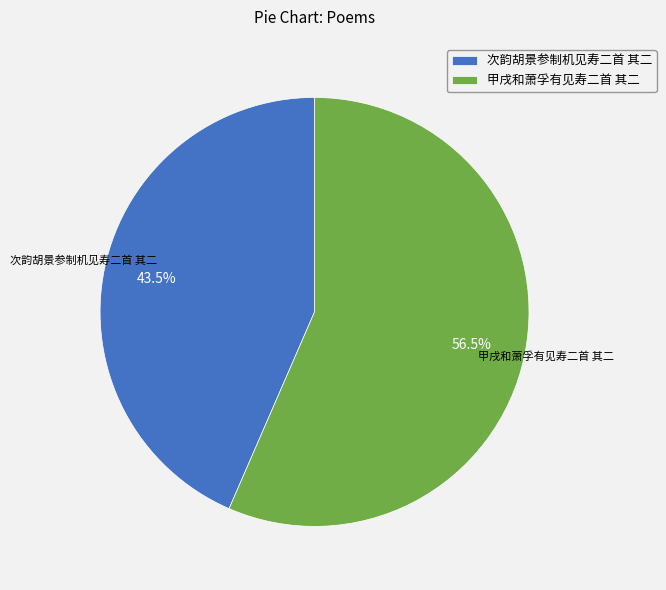

True or false: 次韵胡景参制机见寿二首 其二 accounts for 54% of the total.

False